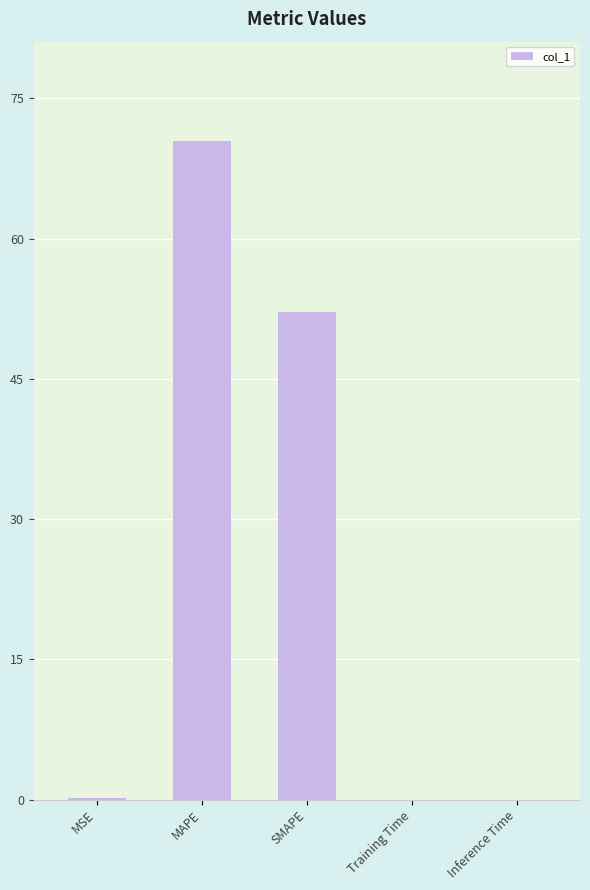

How many series are shown in this chart?

1